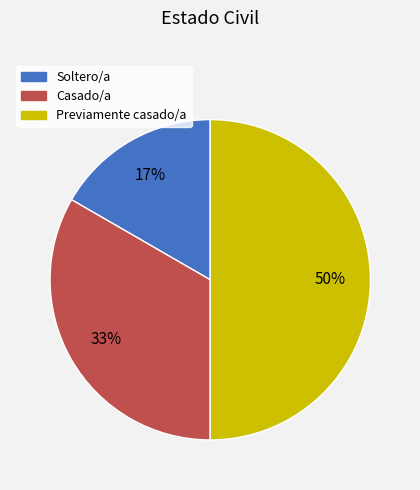

What percentage is the Casado/a slice, to the nearest percent?

33%